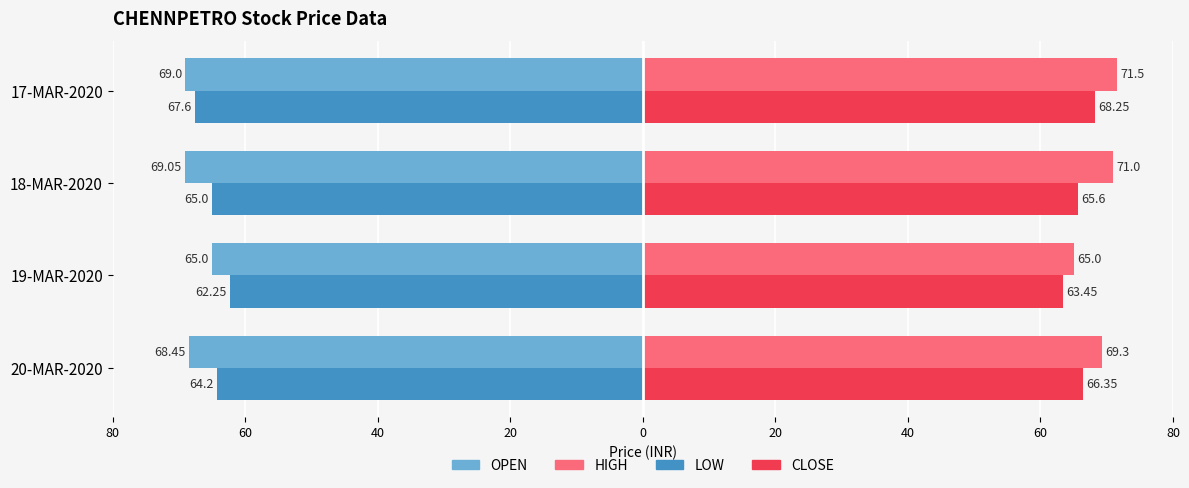

What are all the series names shown in the legend?

OPEN, HIGH, LOW, CLOSE